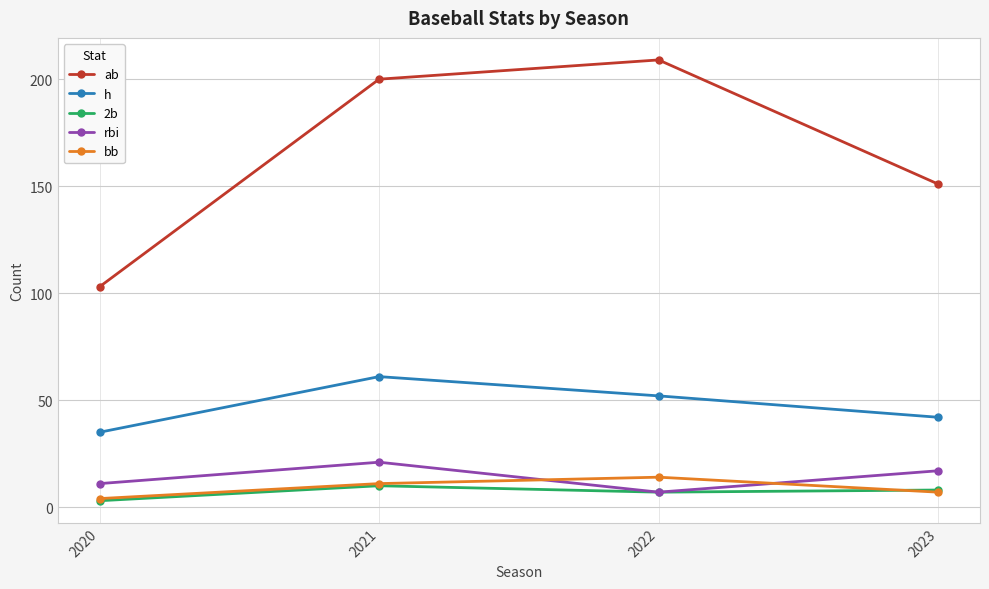

Is it true that rbi equals 10 at 2021?

False